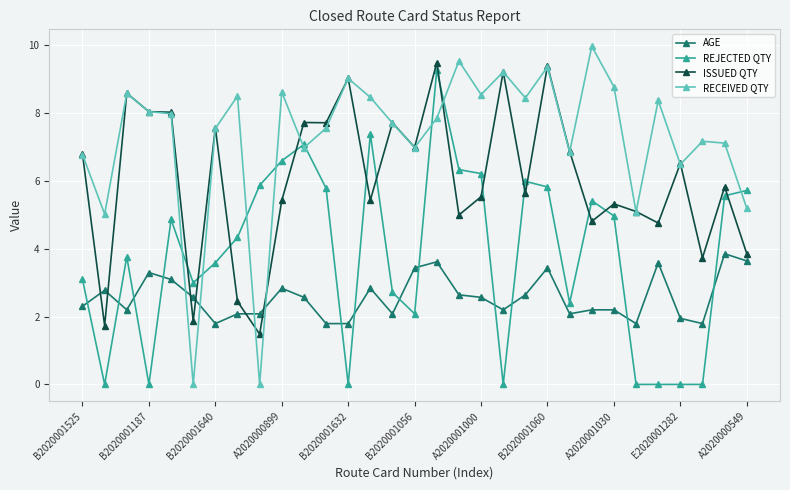

True or false: REJECTED QTY has more than 2 interior local peaks.

True